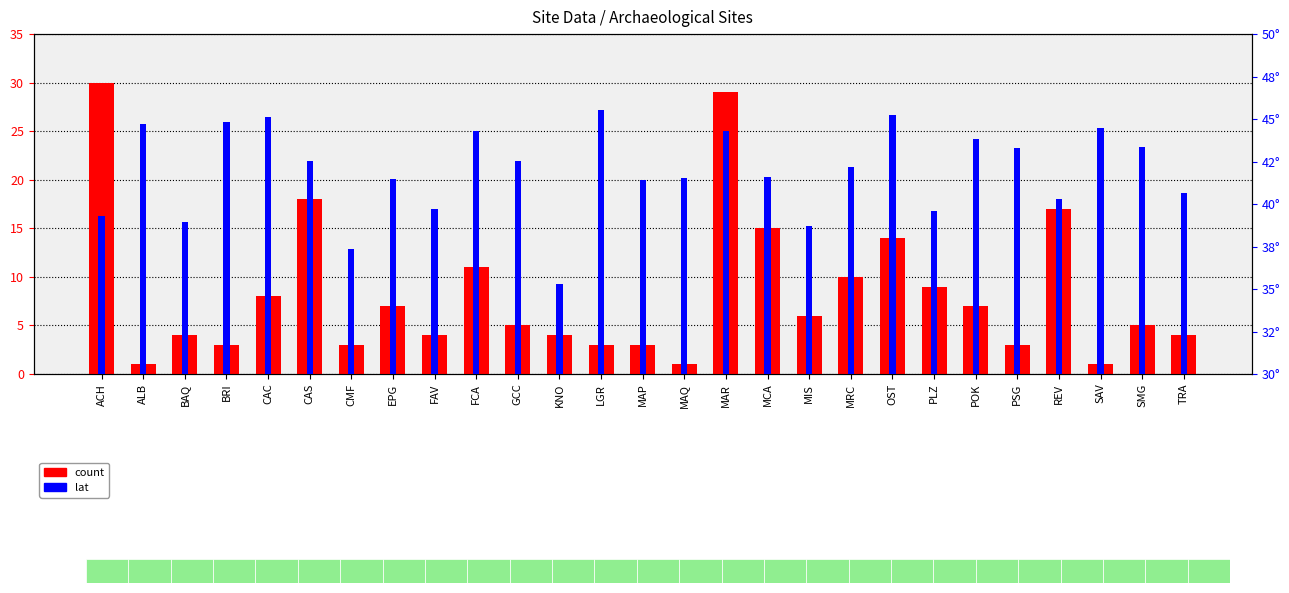

Reading left to right, what are all the values shown in this chart?

count: 30.0	1.0	4.0	3.0	8.0	18.0	3.0	7.0	4.0	11.0	5.0	4.0	3.0	3.0	1.0	29.0	15.0	6.0	10.0	14.0	9.0	7.0	3.0	17.0	1.0	5.0	4.0
lat: 39.3	44.7	38.9	44.8	45.1	42.5	37.3	41.5	39.7	44.3	42.5	35.3	45.6	41.4	41.5	44.3	41.6	38.7	42.2	45.2	39.6	43.8	43.3	40.3	44.5	43.3	40.7